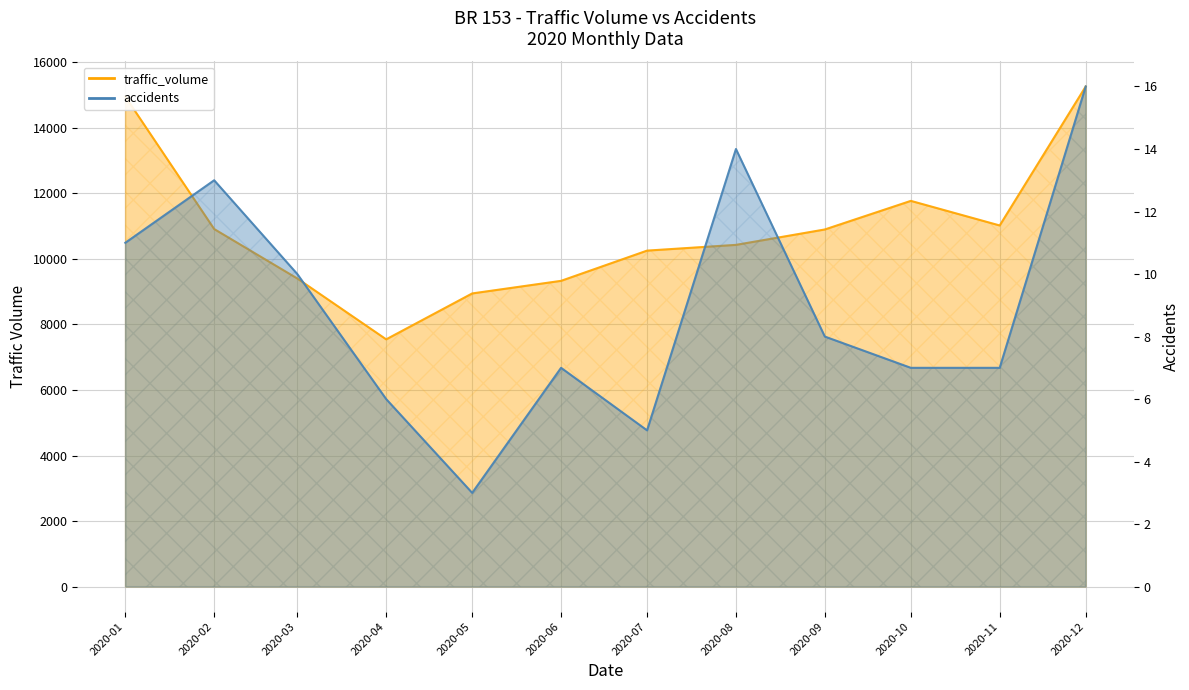

Which has a higher value, 2020-10 or 2020-05?

2020-10